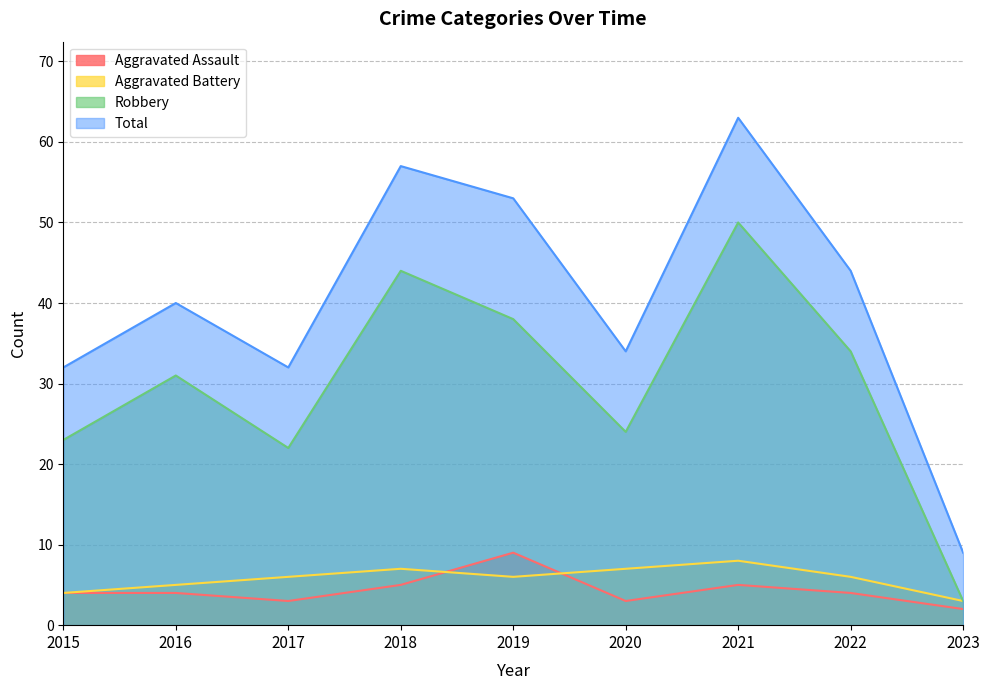

Which has a higher value, 2016 or 2019?

2019